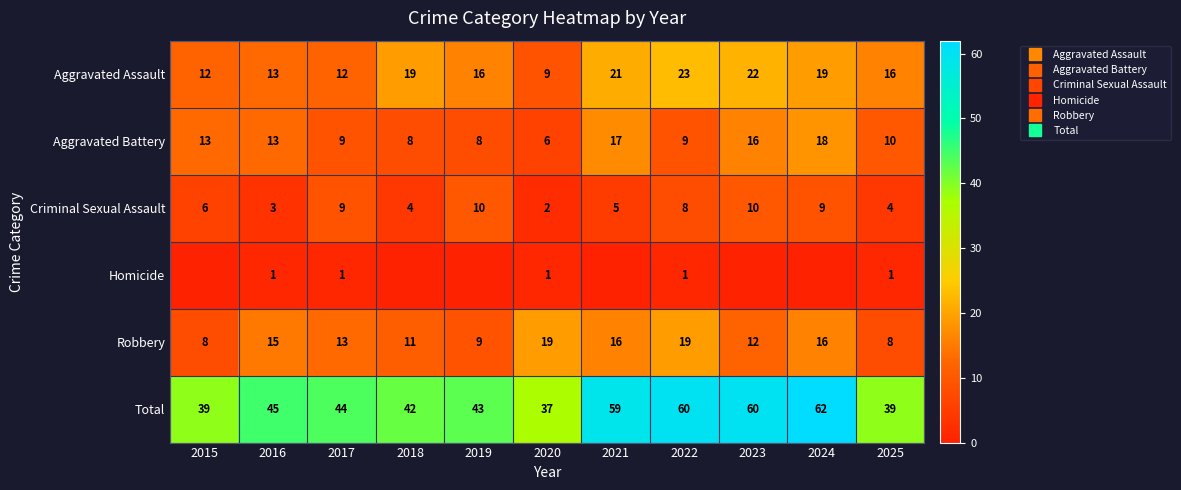

What is the lowest value of the Criminal Sexual Assault series?

2